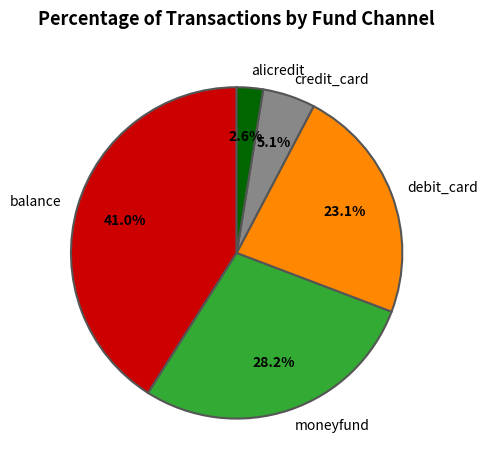

What percentage is the balance slice, to the nearest percent?

41%